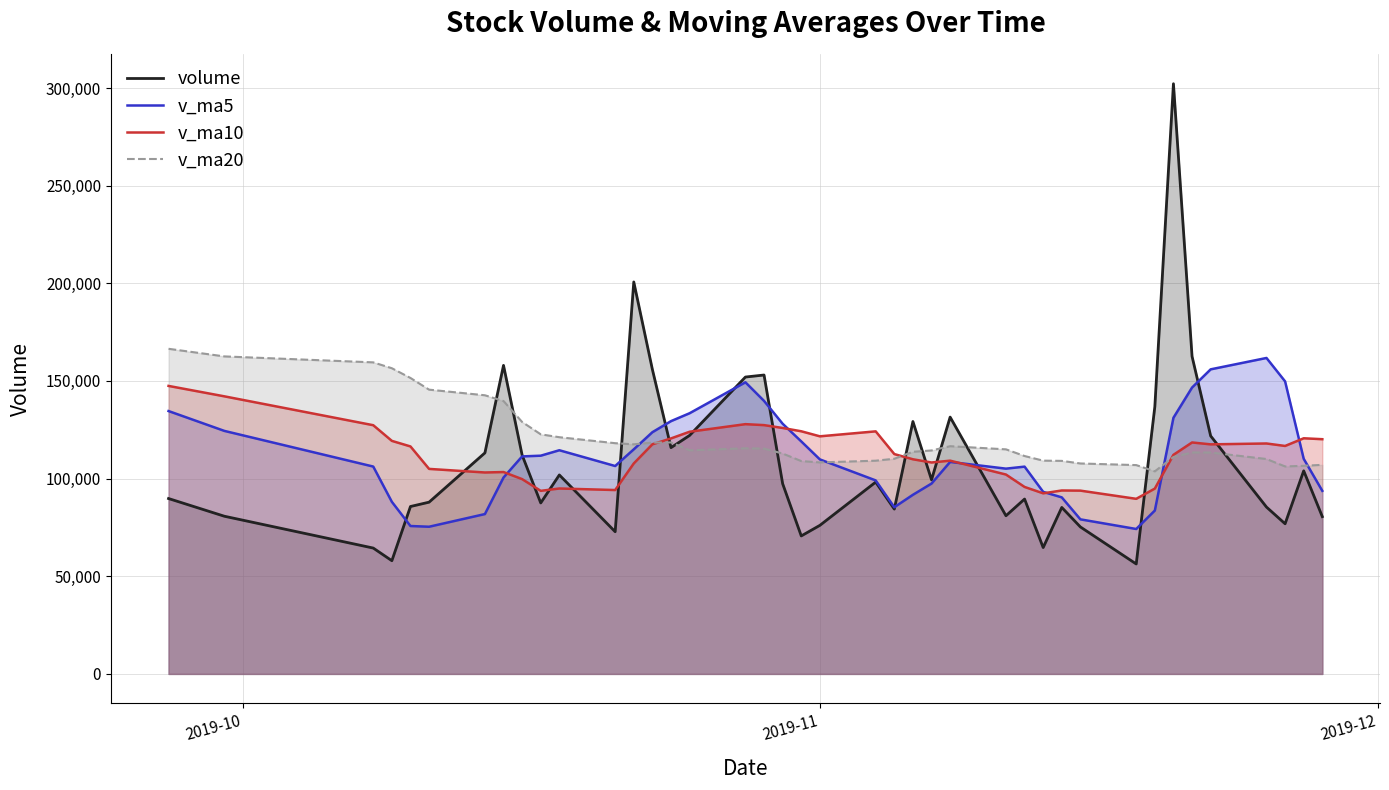

What is the lowest value of the volume series?

56285.1